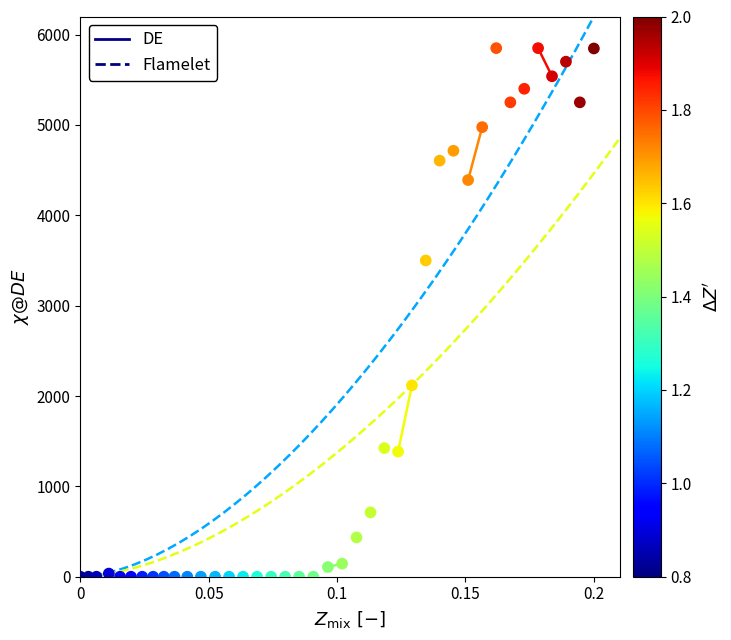

What is the range of Y values (max minus min)?

5850.0